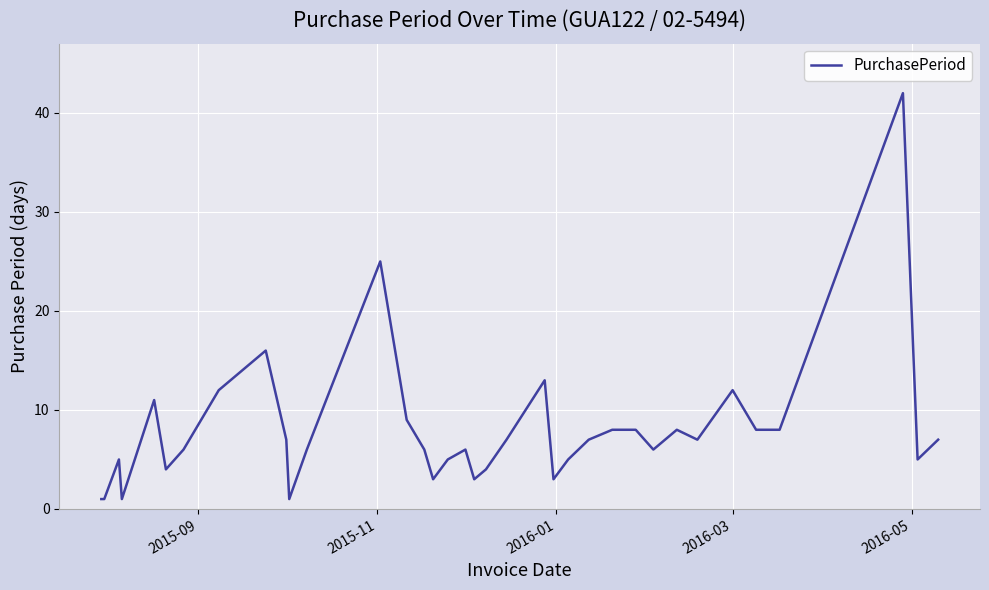

What is the difference between the maximum and minimum values?

41